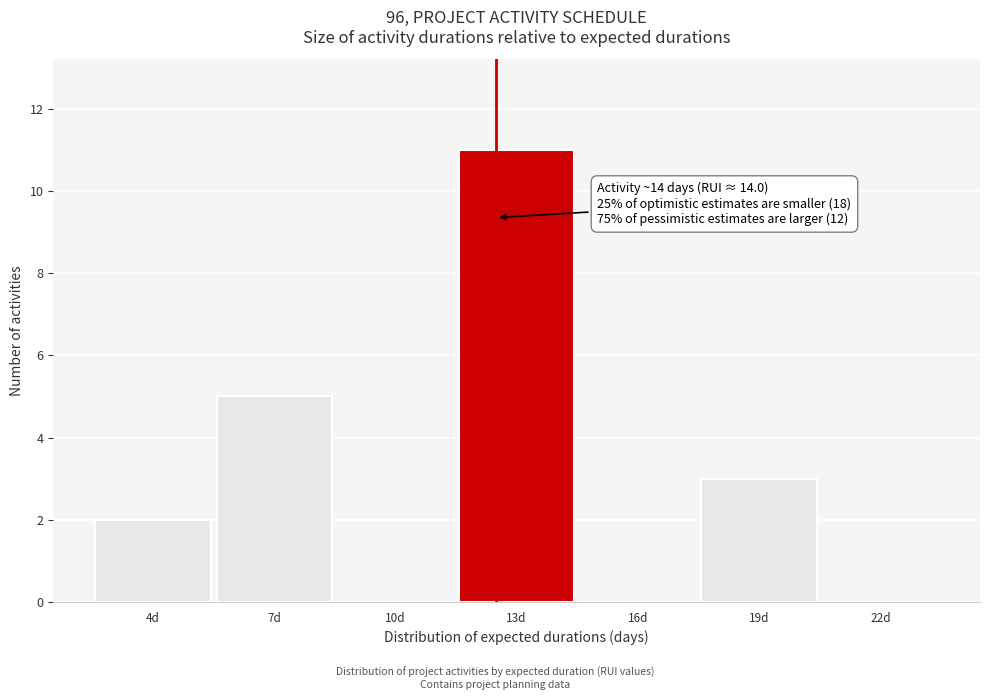

Reading left to right, what are all the values shown in this chart?

4d=2	7d=5	10d=0	13d=11	16d=0	19d=3	22d=0